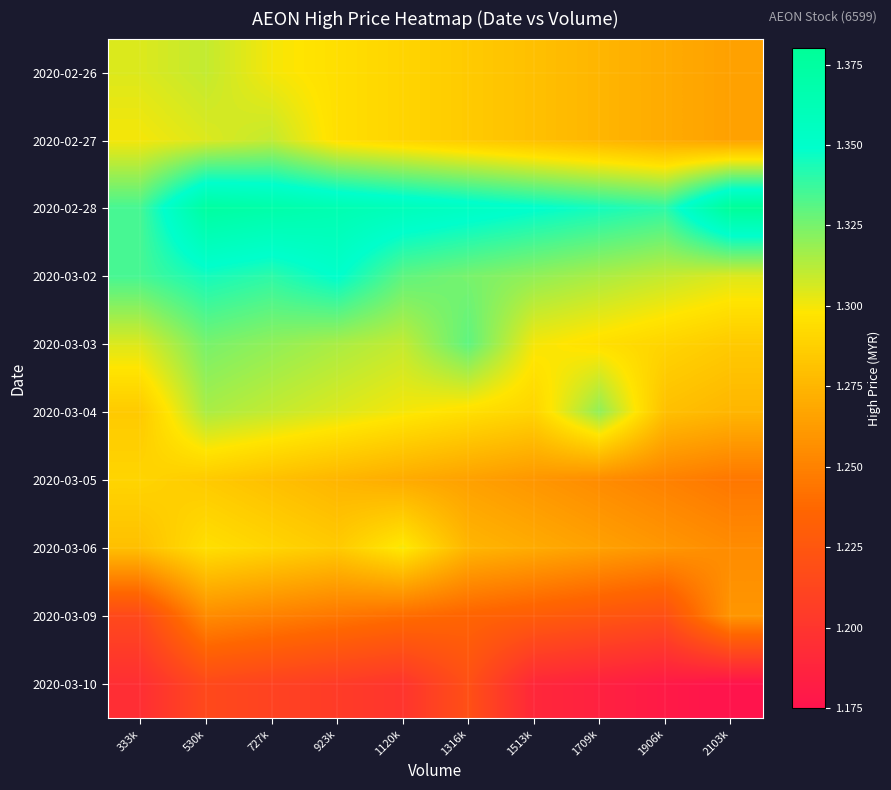

Rank the series at 923k from highest to lowest value.

2020-02-28, 2020-03-02, 2020-03-03, 2020-03-04, 2020-02-26, 2020-02-27, 2020-03-06, 2020-03-05, 2020-03-09, 2020-03-10